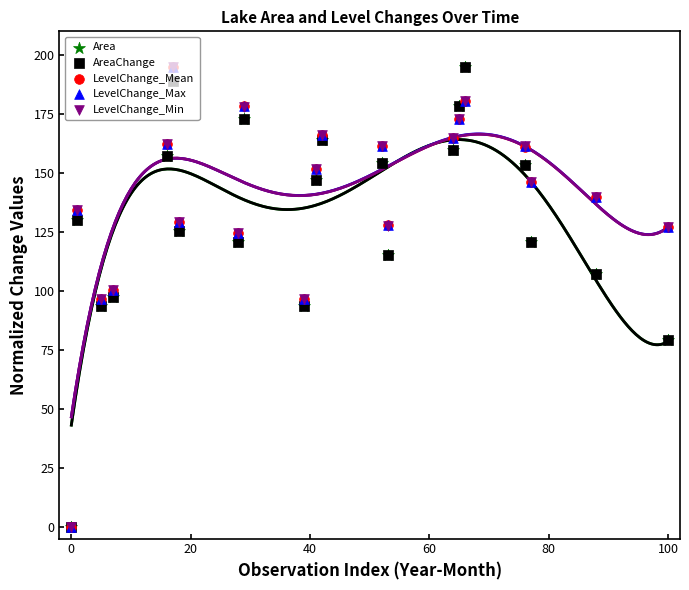

Which series has the largest Y range (max minus min)?

Area